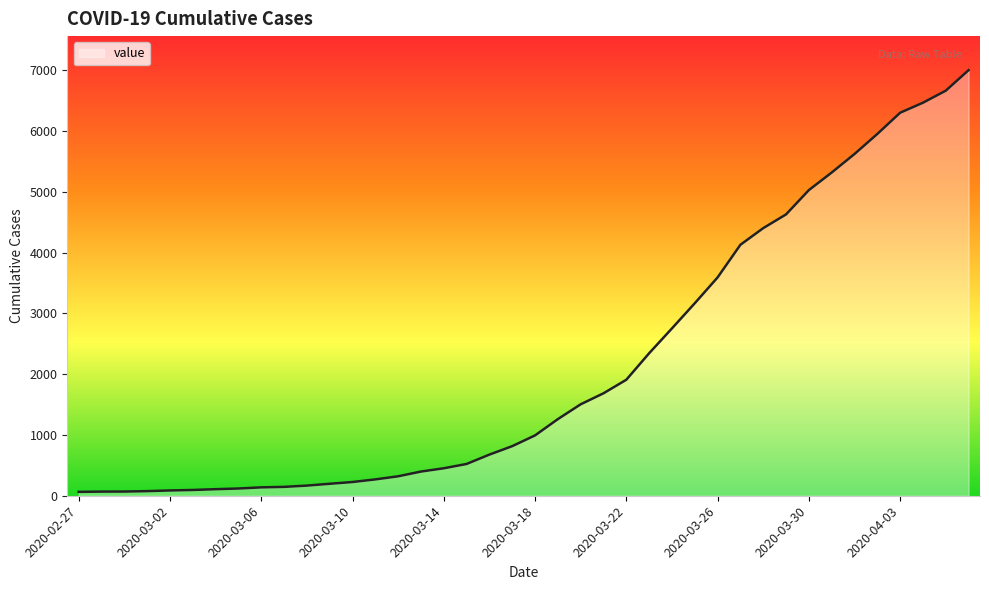

What is the maximum value shown in the chart?

7004